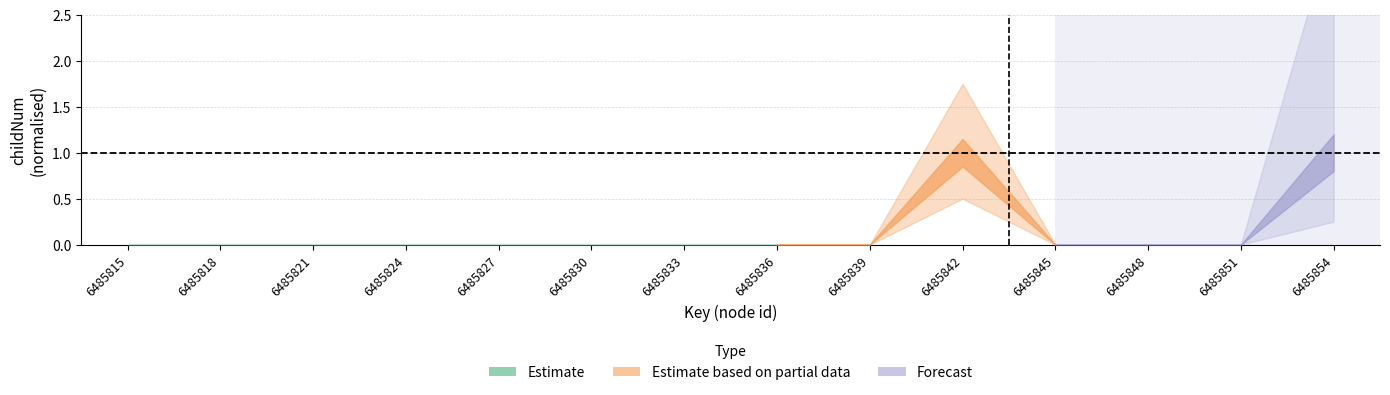

Rank the categories by childNum value from lowest to highest.

6485815, 6485818, 6485821, 6485824, 6485827, 6485830, 6485833, 6485836, 6485839, 6485845, 6485848, 6485851, 6485842, 6485854